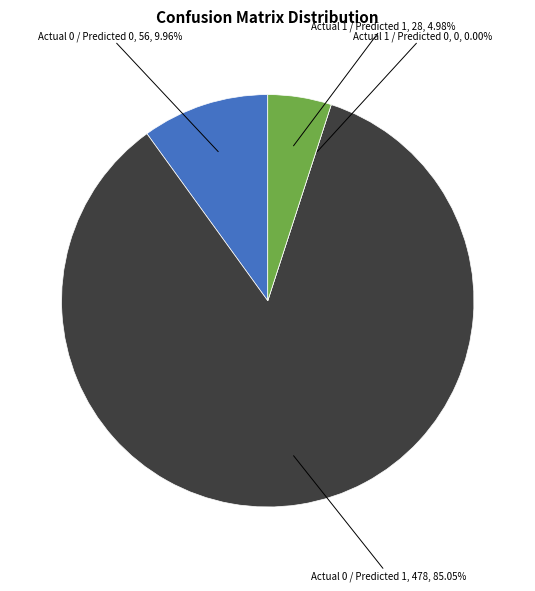

How much of the chart is everything except Actual 0 / Predicted 1?

14.9%